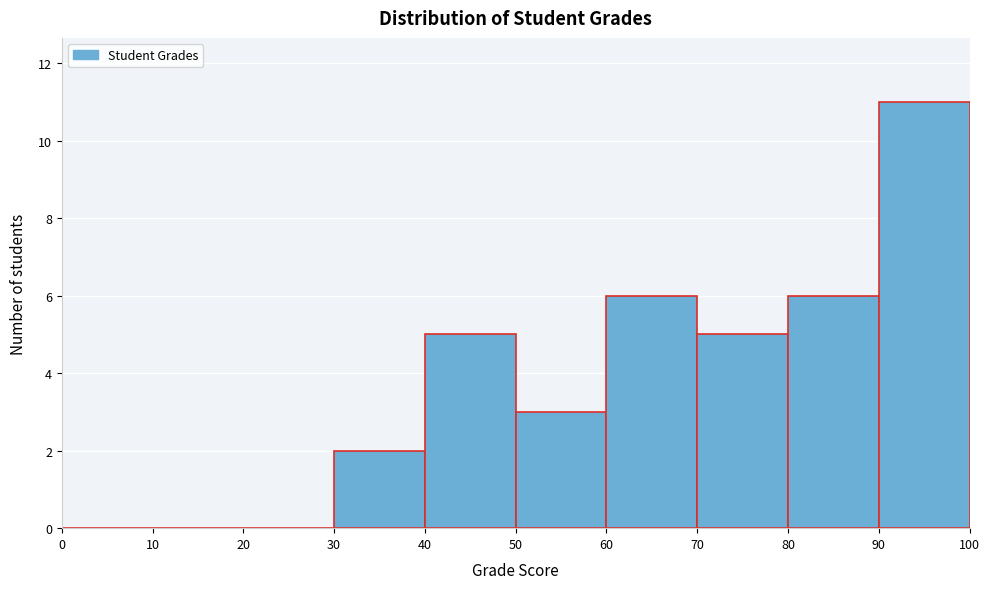

What is the height of the bar covering 90 to 100 on the x-axis? The values are not printed on the chart, so give them approximately, as read against the axis.

11